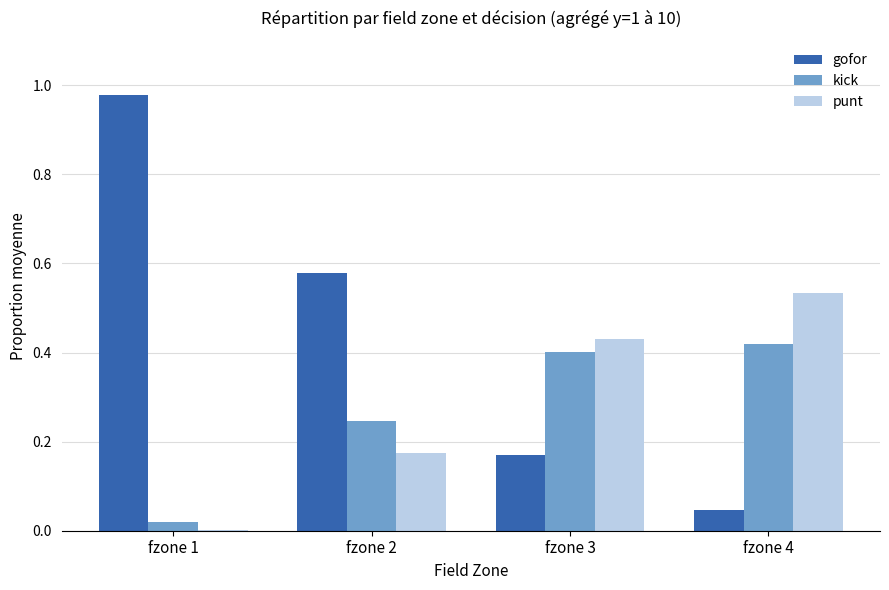

What is the sum of the punt values at fzone 2 and fzone 4?

0.7